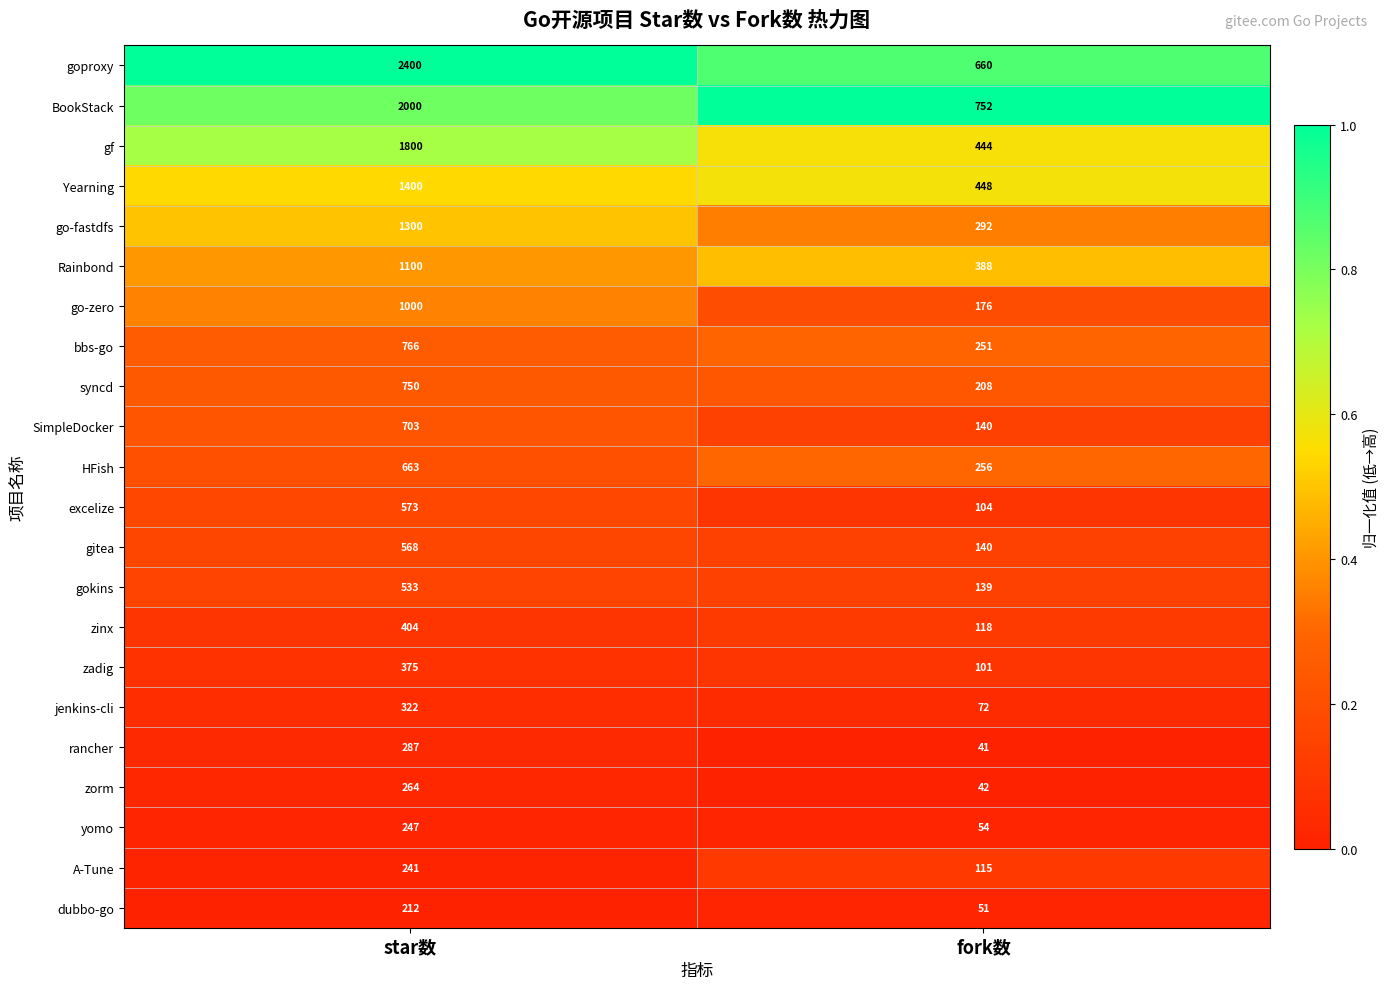

Is it true that Yearning equals 918 at star数?

False